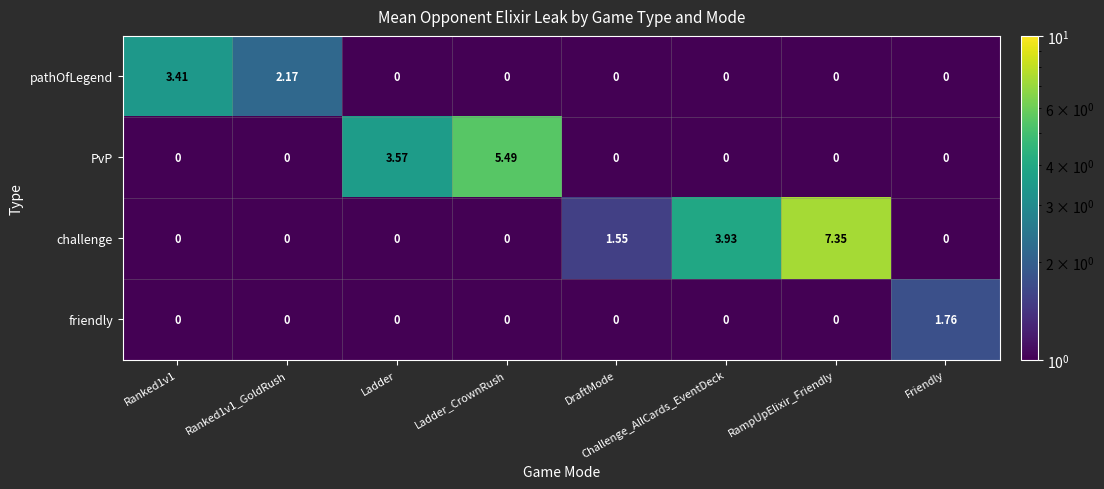

At which category is the sum across all series the highest?

RampUpElixir_Friendly